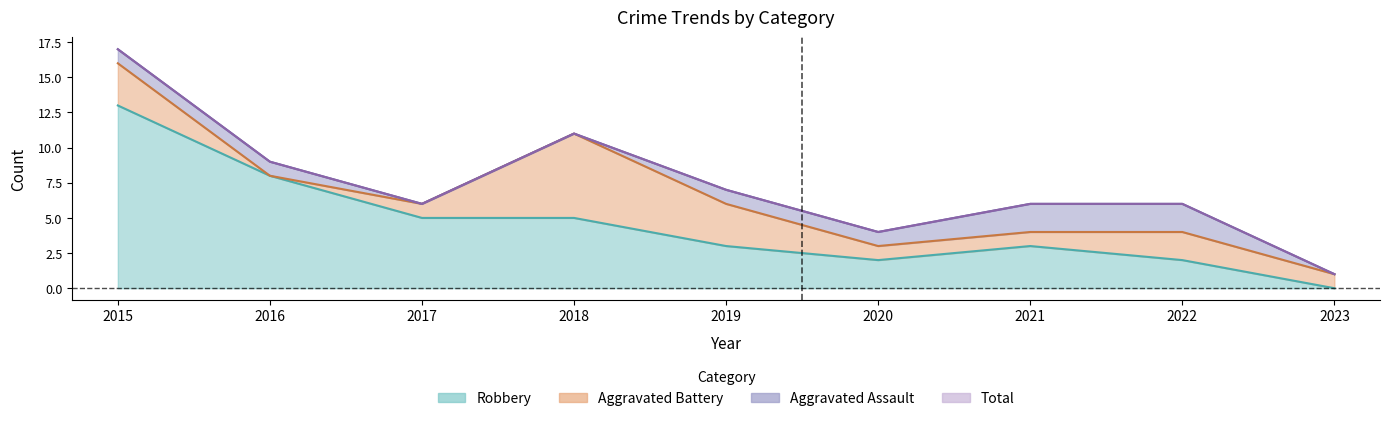

The value of Total at 2021 is 9. True or false?

False